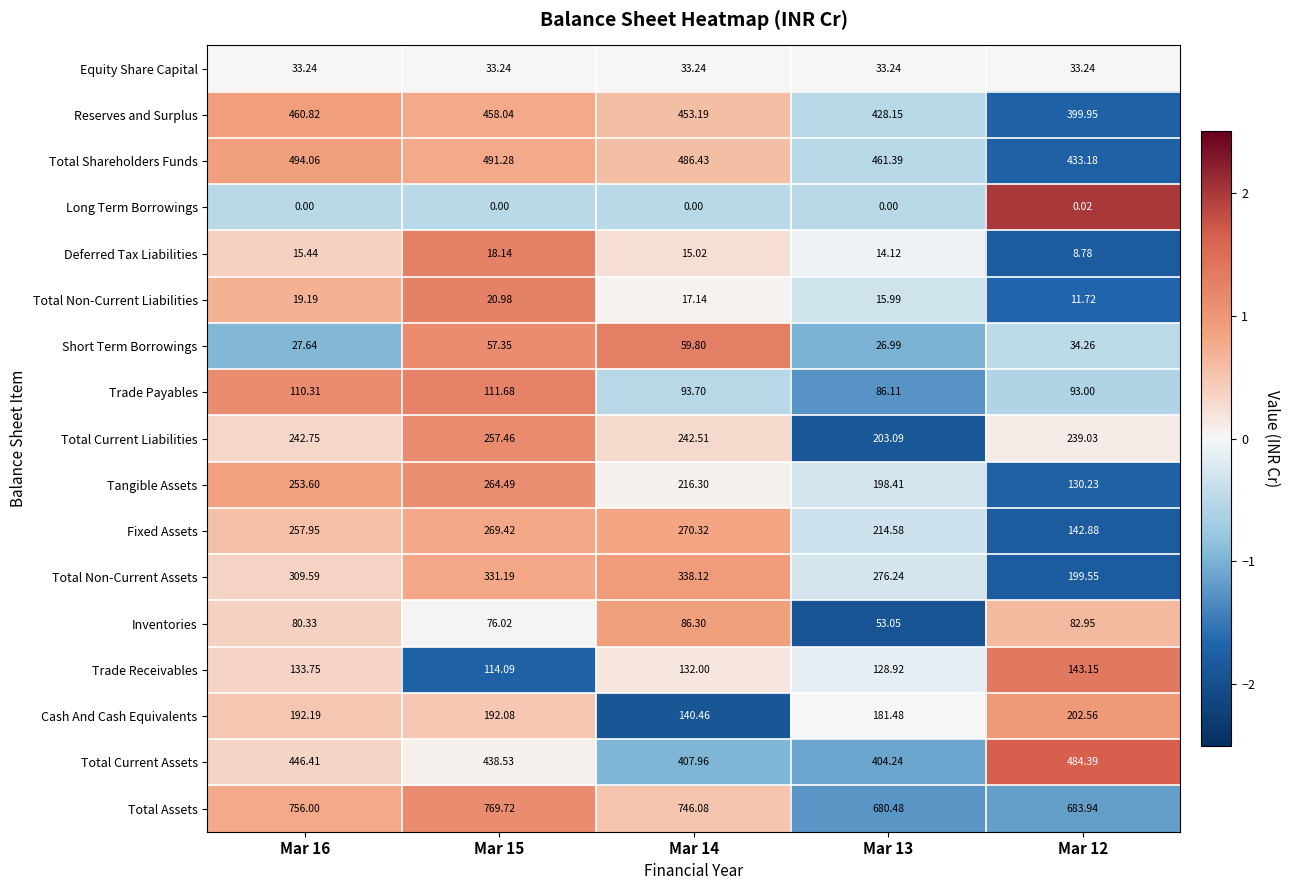

List the series in order of their peak value, highest first.

Total Assets, Total Shareholders Funds, Total Current Assets, Reserves and Surplus, Total Non-Current Assets, Fixed Assets, Tangible Assets, Total Current Liabilities, Cash And Cash Equivalents, Trade Receivables, Trade Payables, Inventories, Short Term Borrowings, Equity Share Capital, Total Non-Current Liabilities, Deferred Tax Liabilities, Long Term Borrowings